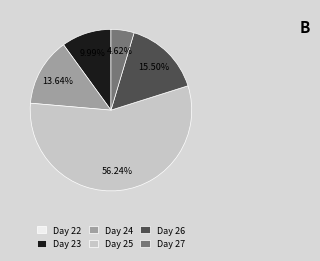

Does any single category account for the majority?

Yes